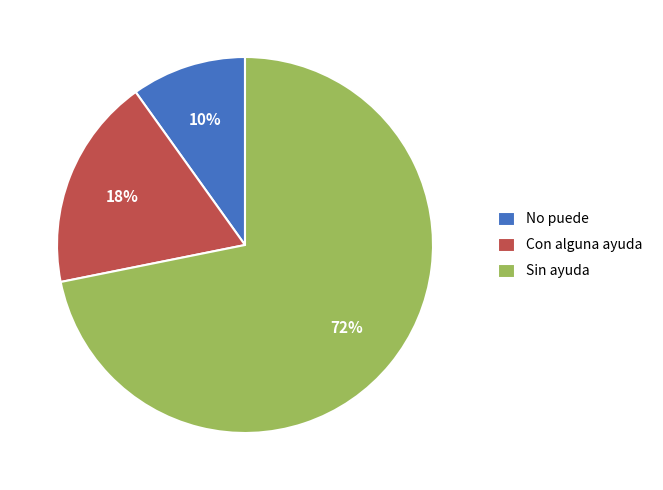

Which slice is the smallest?

No puede